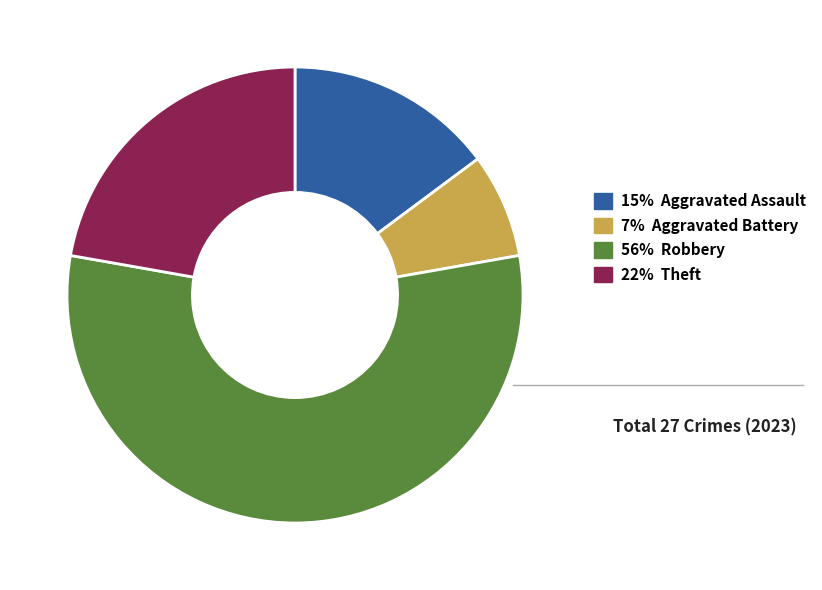

Is it true that 22% Theft is 22% of the pie?

True